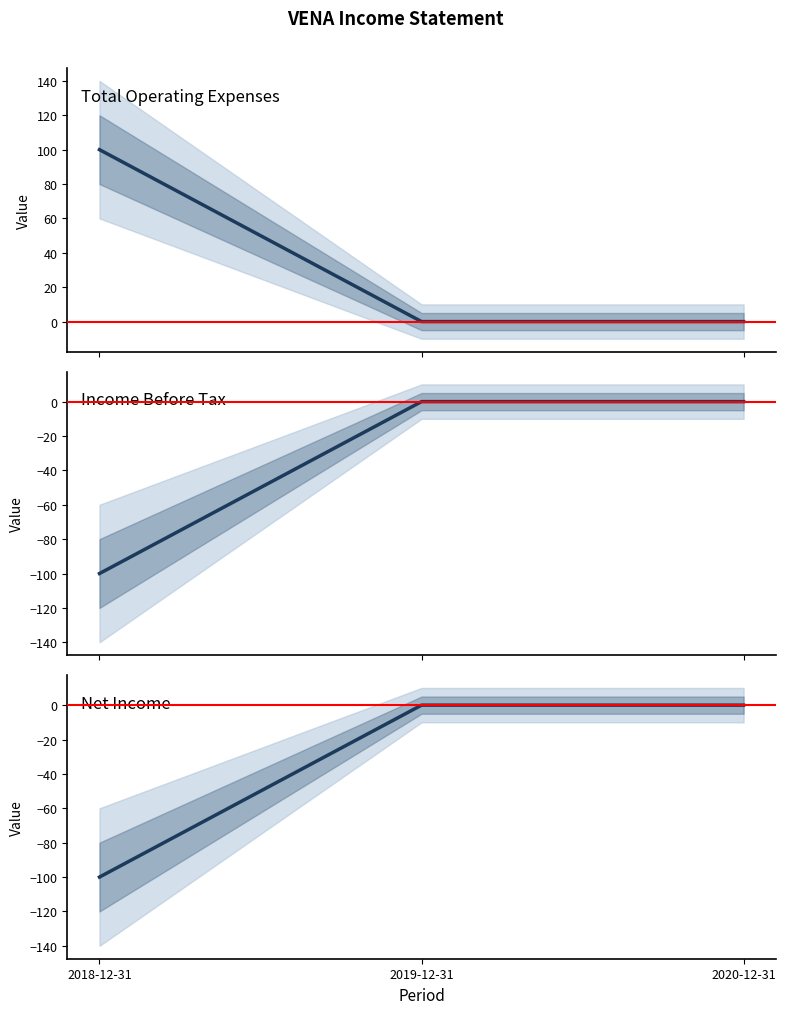

Reading left to right, what are all the values shown in this chart?

Total Operating Expenses: 2018-12-31=100	2019-12-31=0	2020-12-31=0
Income Before Tax: 2018-12-31=-100	2019-12-31=0	2020-12-31=0
Net Income: 2018-12-31=-100	2019-12-31=0	2020-12-31=0